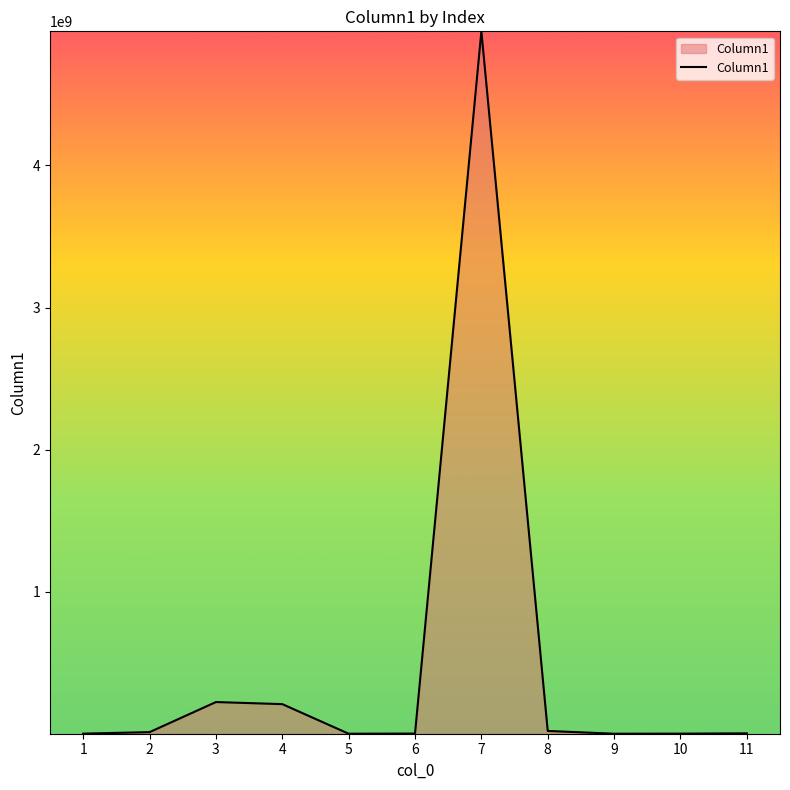

What is the change in value from 4 to 9?

-208350000.0